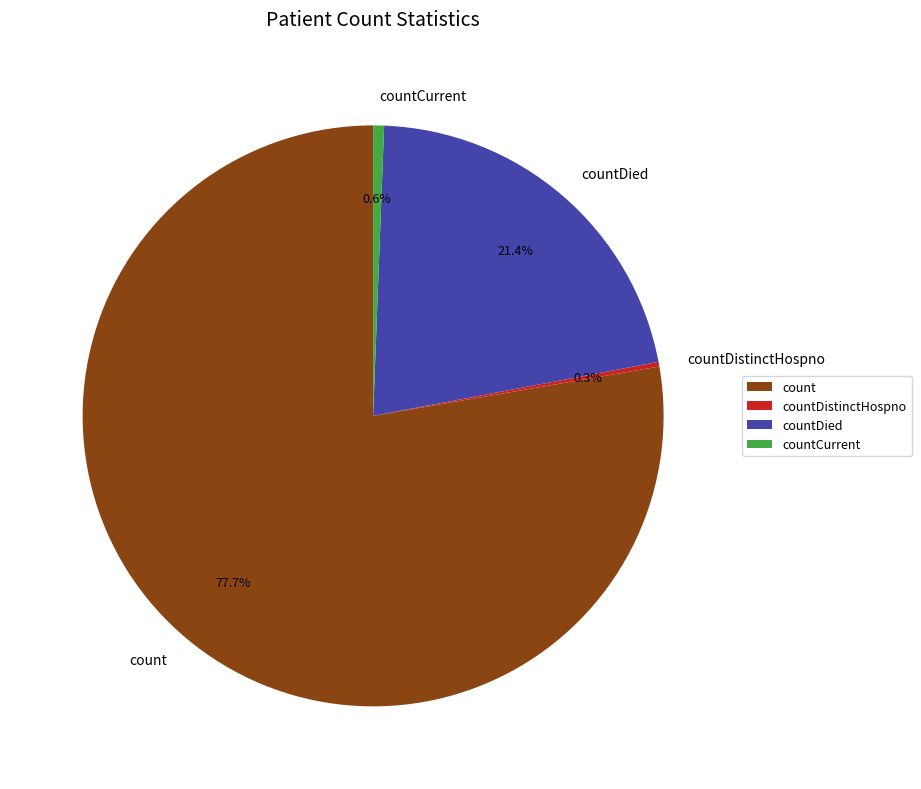

Which category has the biggest portion of the pie?

count